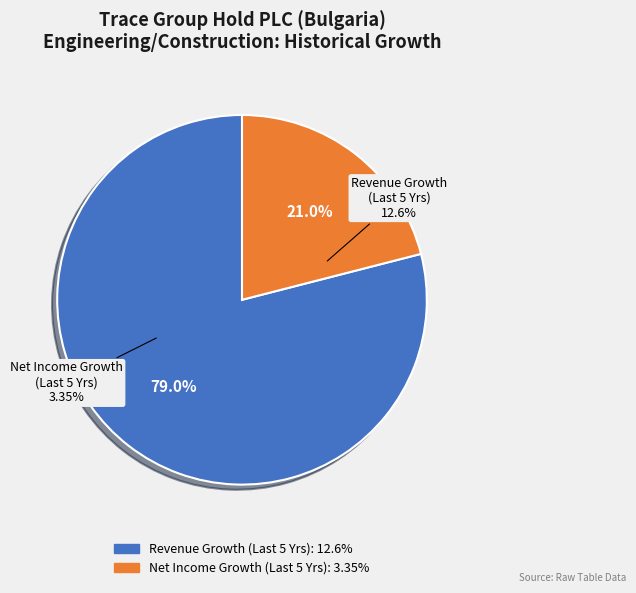

Does historical_growth_net_income_last_5_years represent more than half of the total?

No